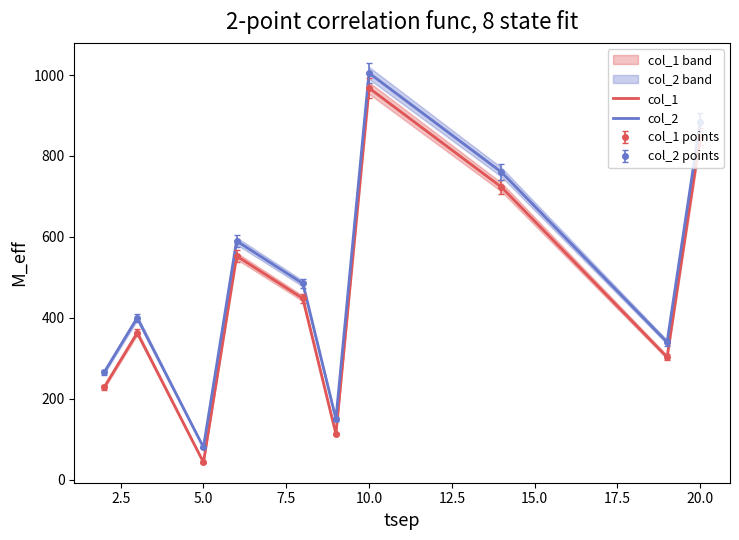

Reading left to right, list all the values displayed in this chart.

col_1: 228	363	43	553	448	113	968	723	303	848
col_2: 265	400	80	590	485	150	1005	760	340	885